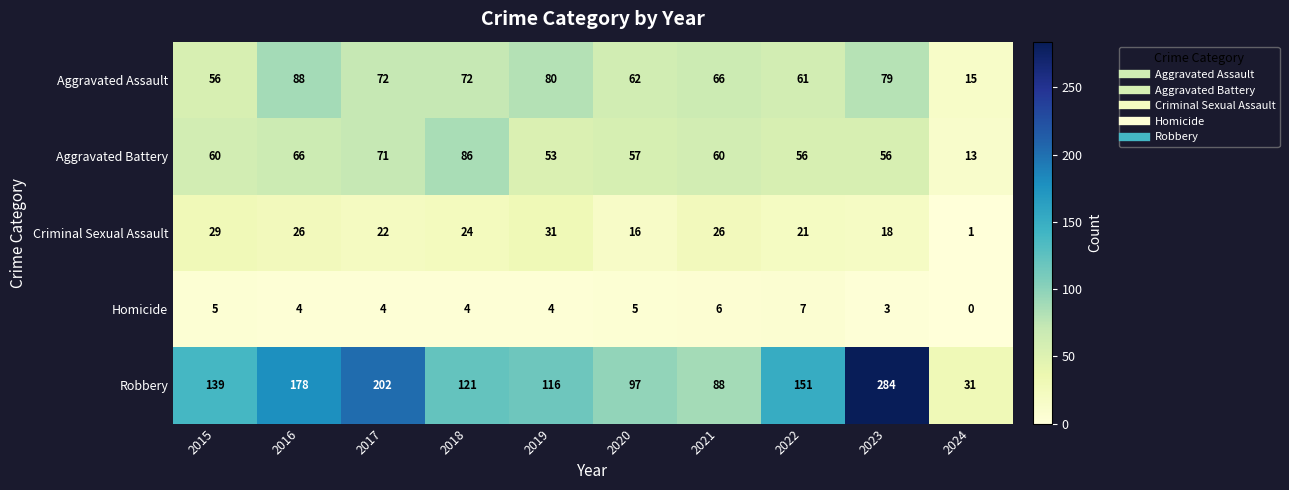

What is the spread (max minus min) of values at 2023?

281